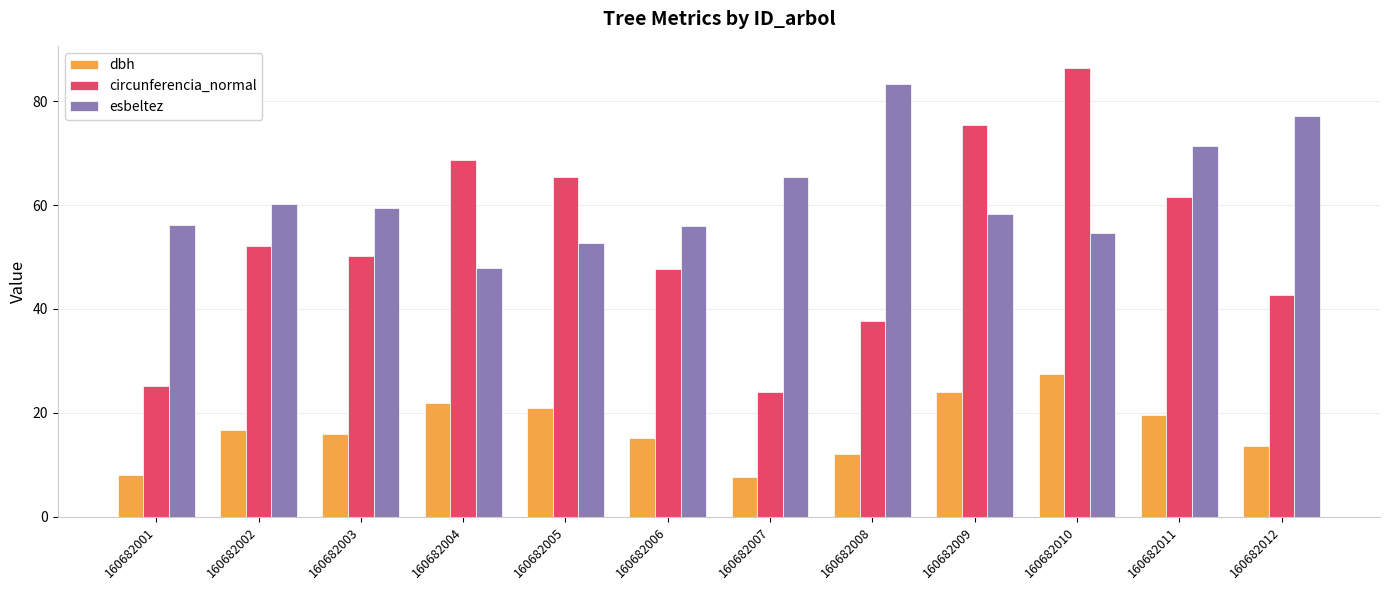

What is the highest value of the esbeltez series?

83.3